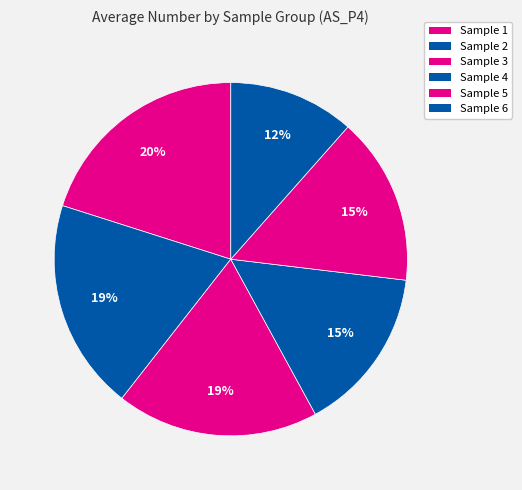

Rank the categories by value from lowest to highest.

Sample 6 (AS_P4), Sample 4 (AS_P4), Sample 5 (AS_P4), Sample 3 (AS_P4), Sample 2 (AS_P4), Sample 1 (AS_P4)